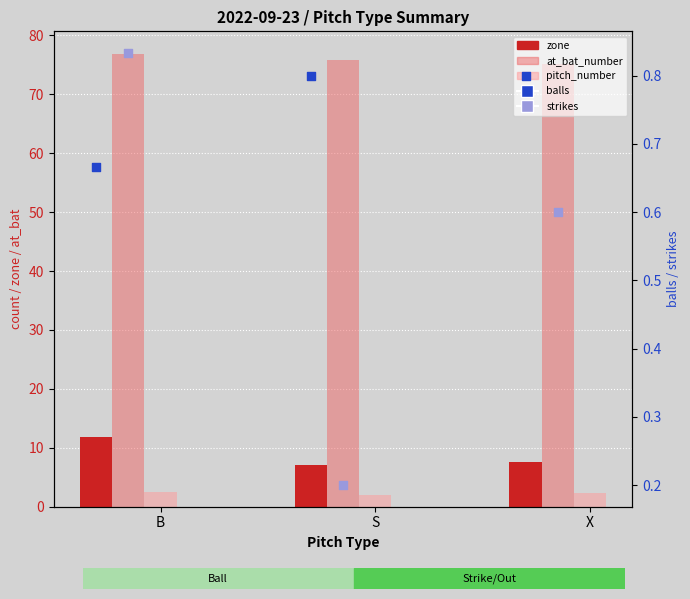

Which series has the largest total across all categories?

at_bat_number